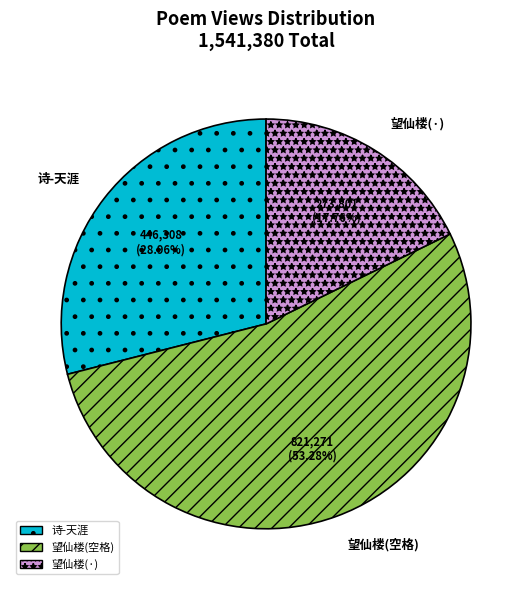

Rank the categories by value from lowest to highest.

望仙楼(·), 诗-天涯, 望仙楼(空格)